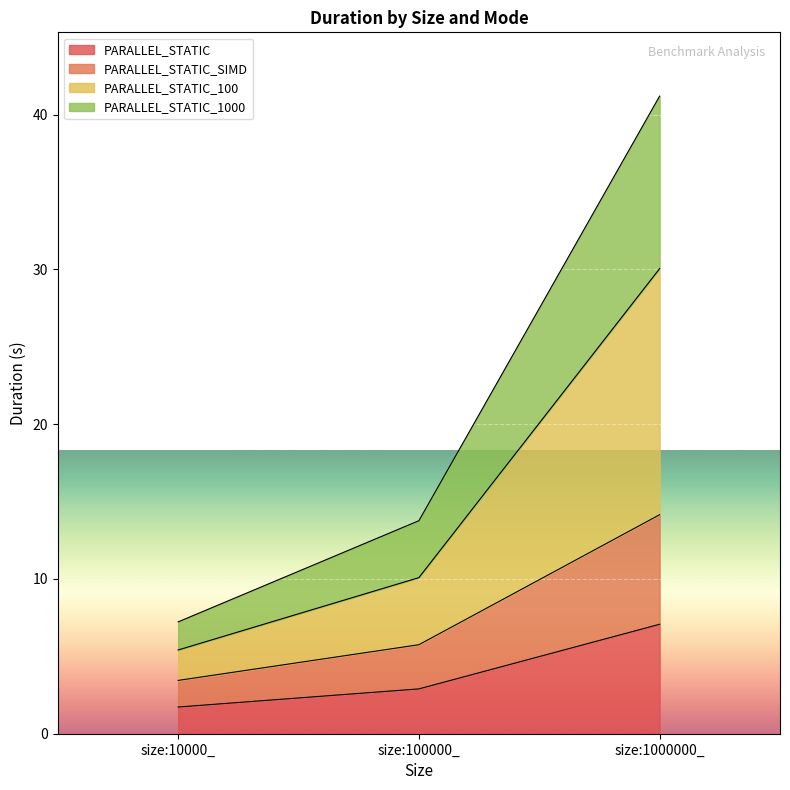

At which label is PARALLEL_STATIC_SIMD closest to 8?

size:100000_